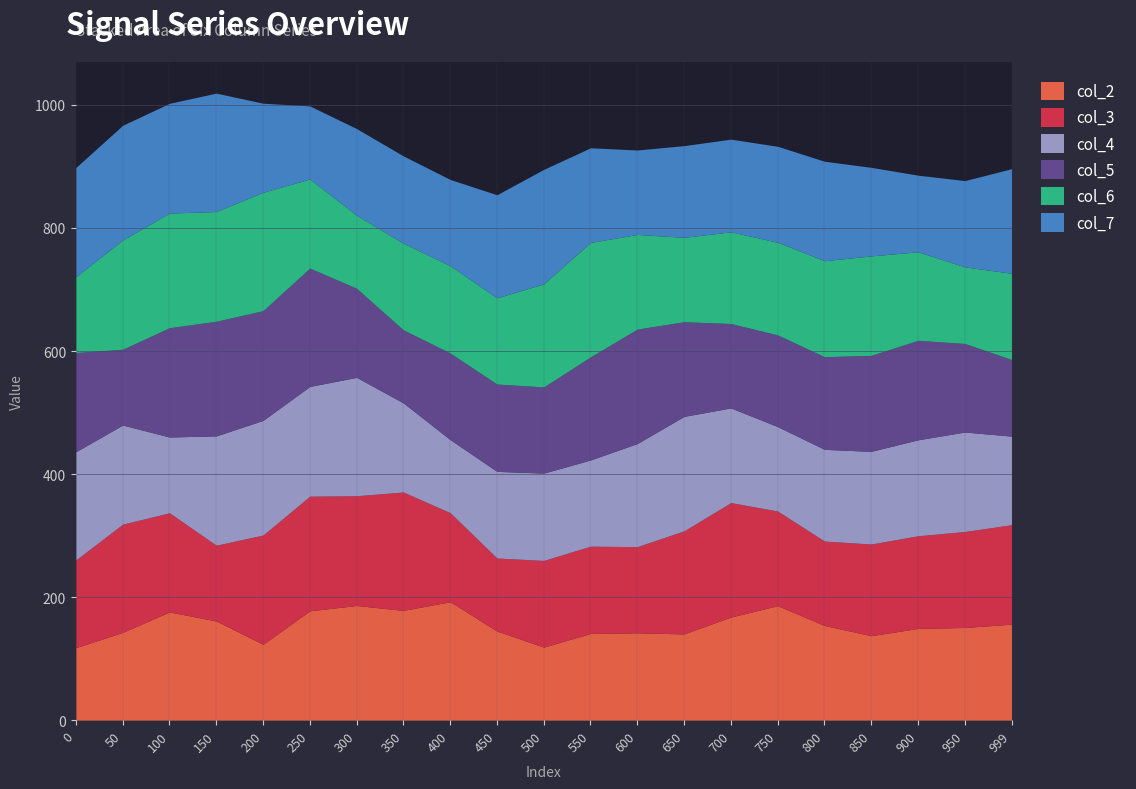

What is the total value across all series at 0?

898.3